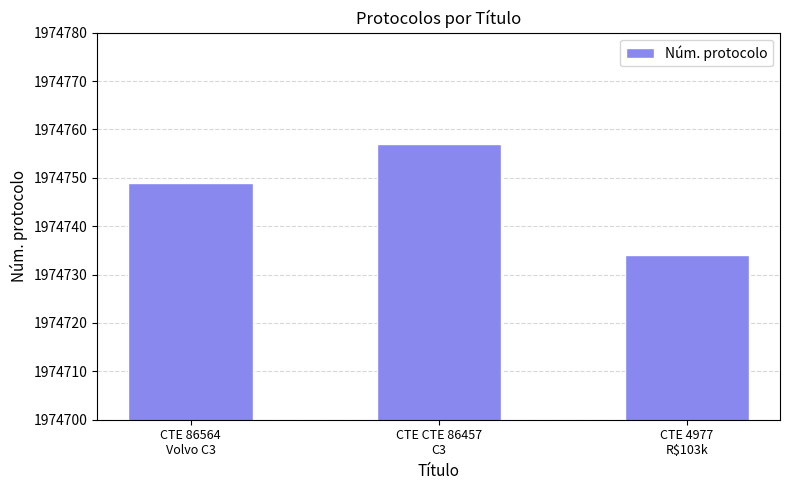

What is the minimum value shown in the chart?

1974734